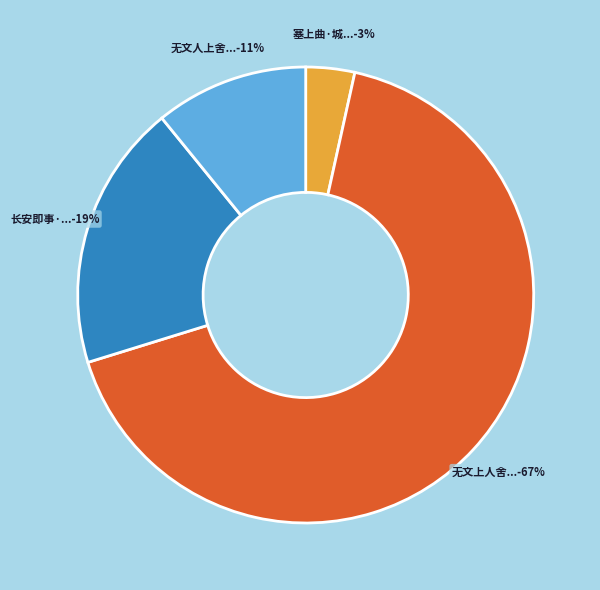

To the nearest percent, what is the average slice percentage?

25%